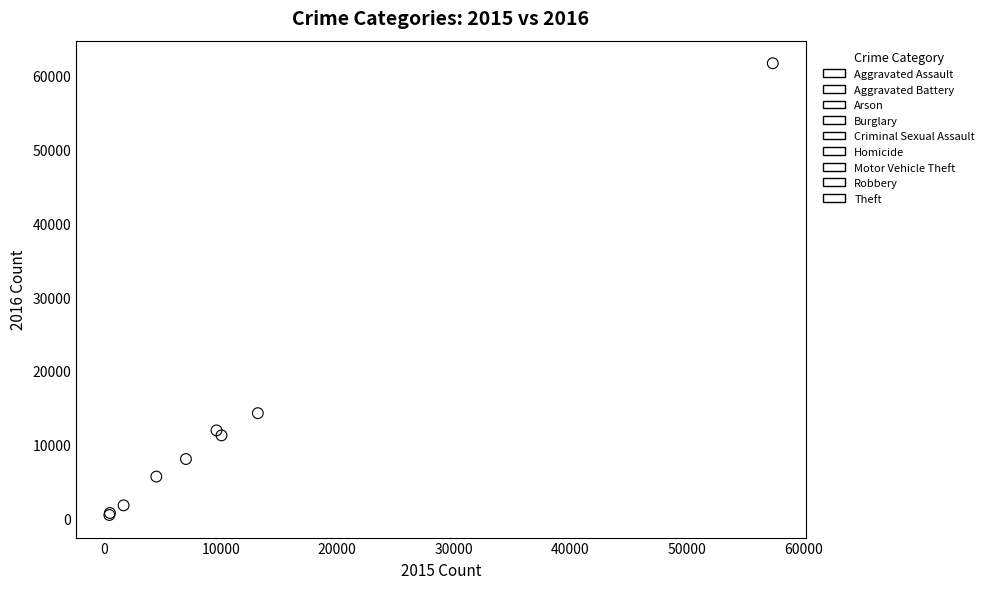

What are all the series names shown in the legend?

Aggravated Assault, Aggravated Battery, Arson, Burglary, Criminal Sexual Assault, Homicide, Motor Vehicle Theft, Robbery, Theft